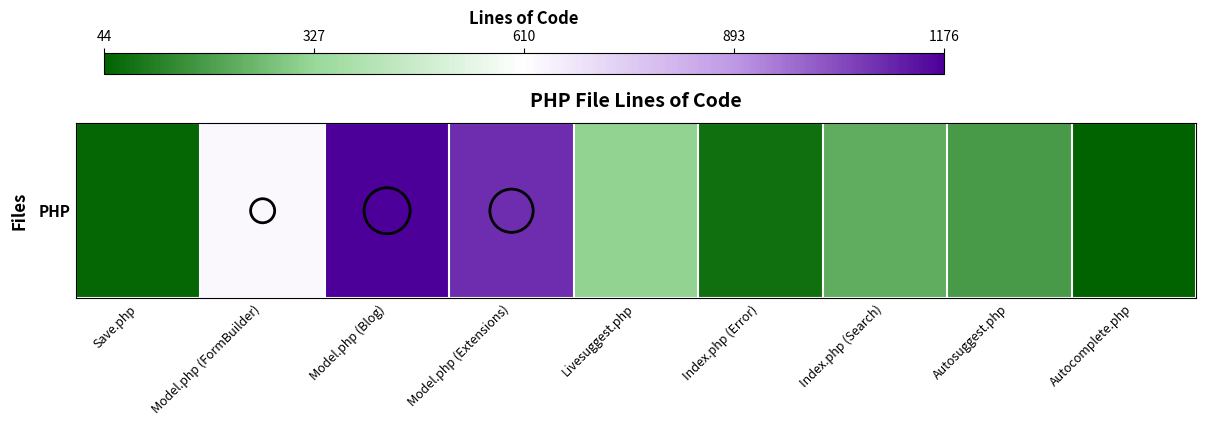

Reading left to right, what are all the values shown in this chart?

54	631	1176	1088	317	77	222	181	44